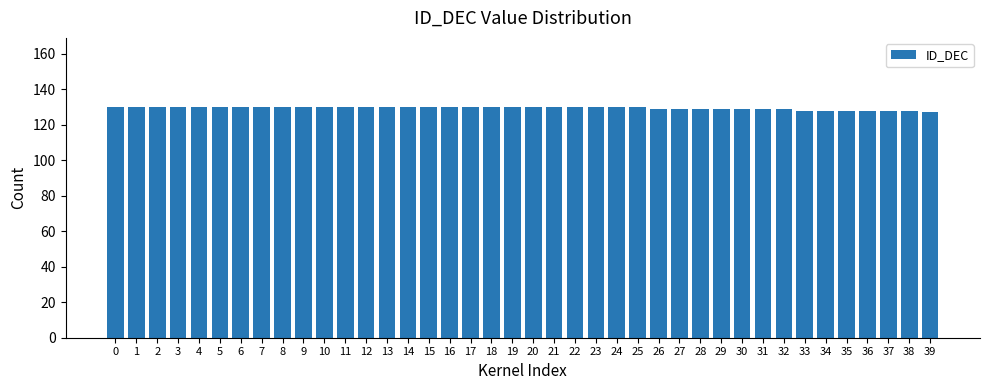

What is the minimum value shown in the chart?

127